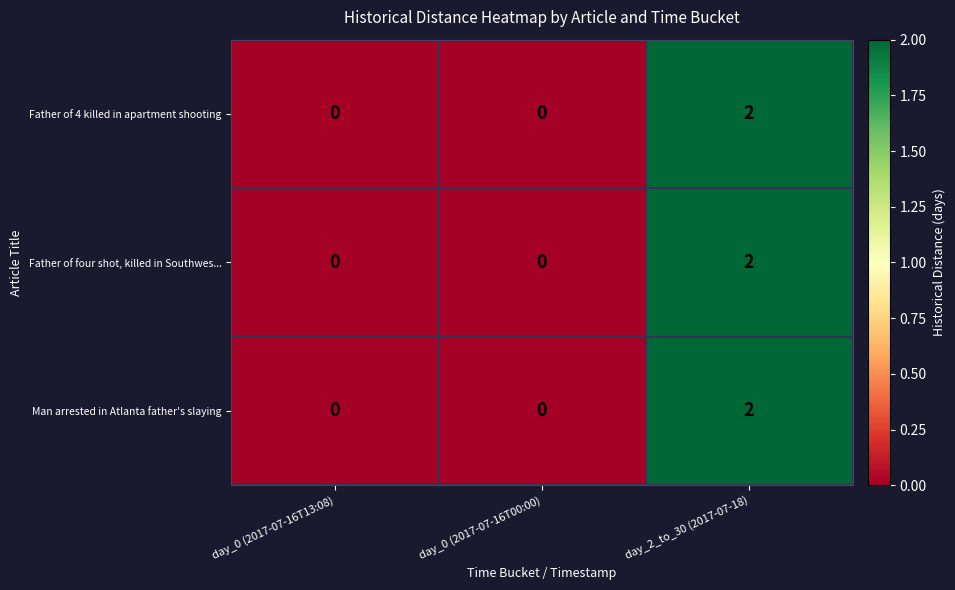

The value of Father of 4 killed in apartment shooting at day_2_to_30 (2017-07-18) is 3. True or false?

False